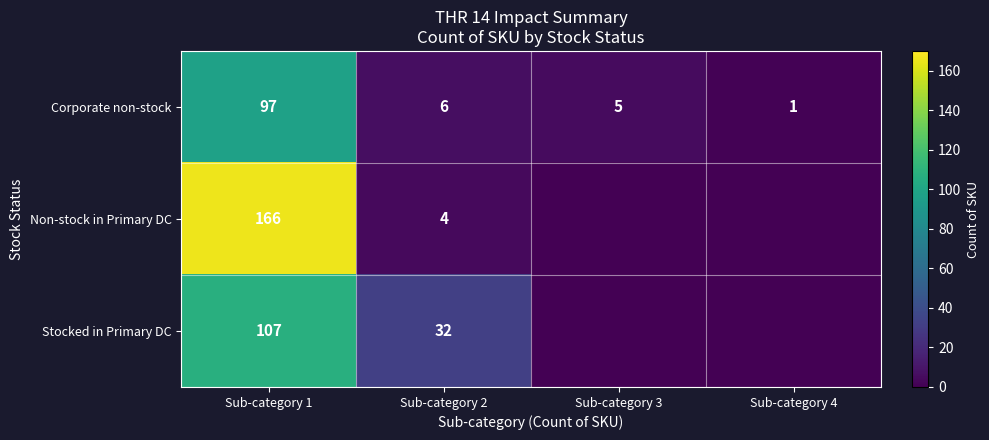

What is the difference between the Non-stock in Primary DC values at Sub-category 2 and Sub-category 1?

162